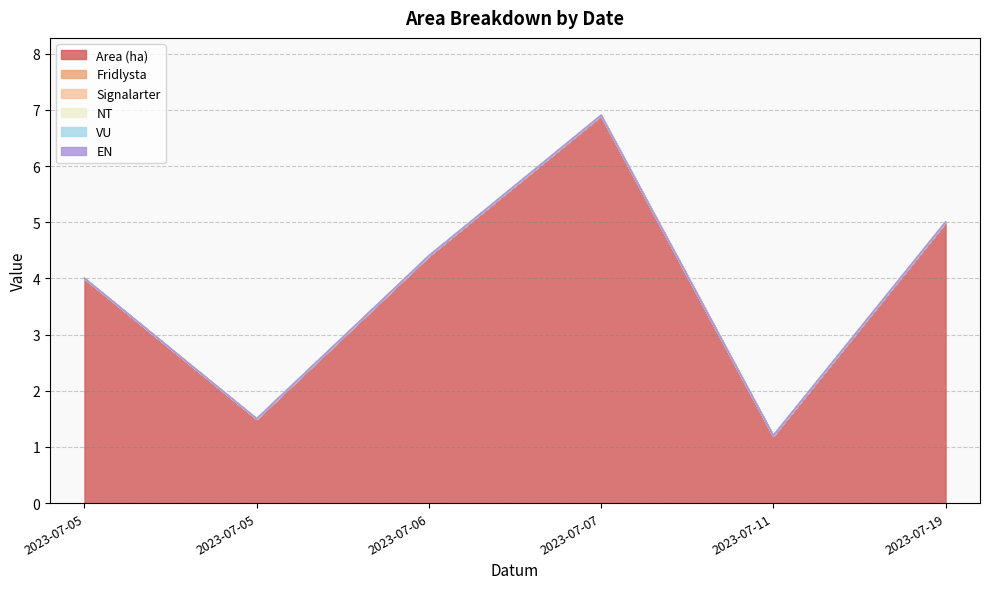

At how many categories does at least one series exceed 1?

6